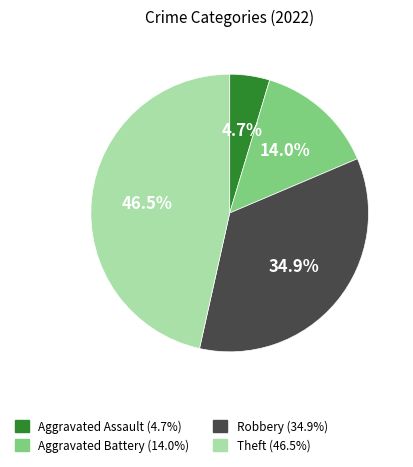

What percentage is the Robbery slice, to the nearest percent?

35%